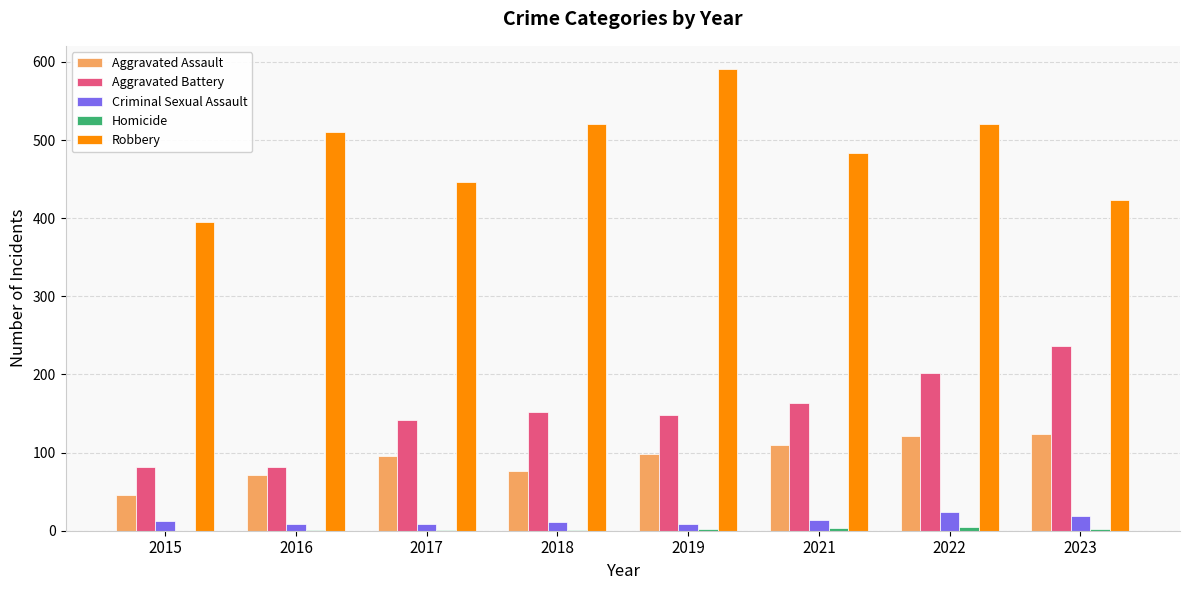

The value of Robbery at 2017 is 446. True or false?

True